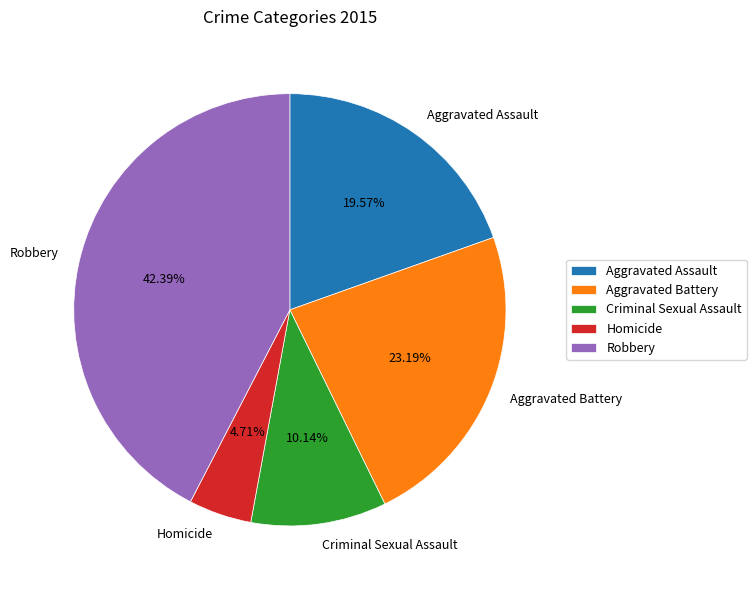

Which slice is the largest?

Robbery